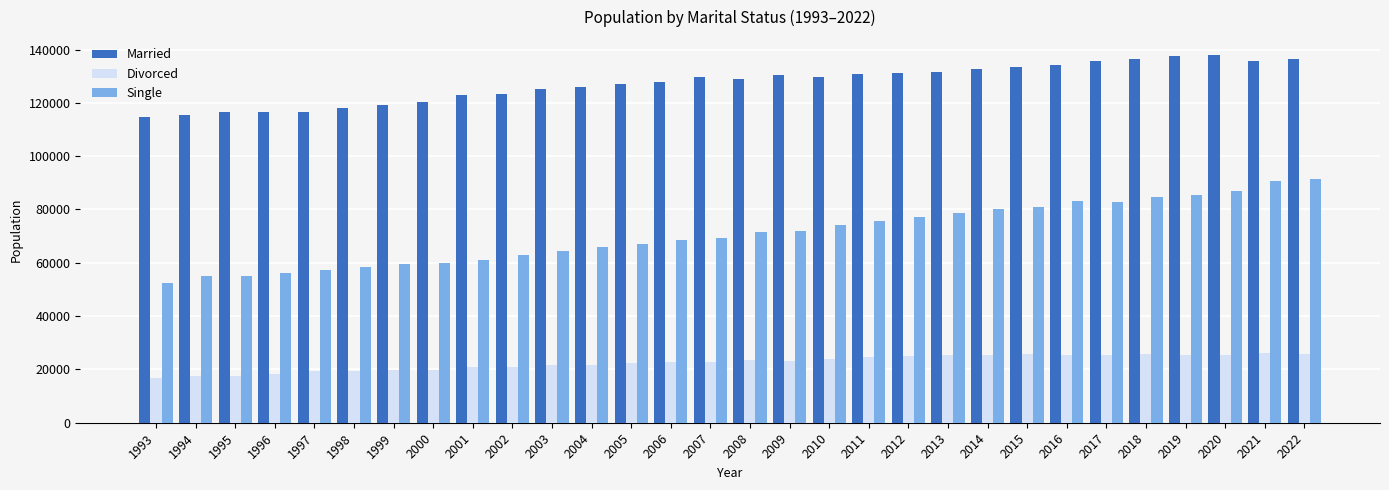

How many bars are there in each group?

3